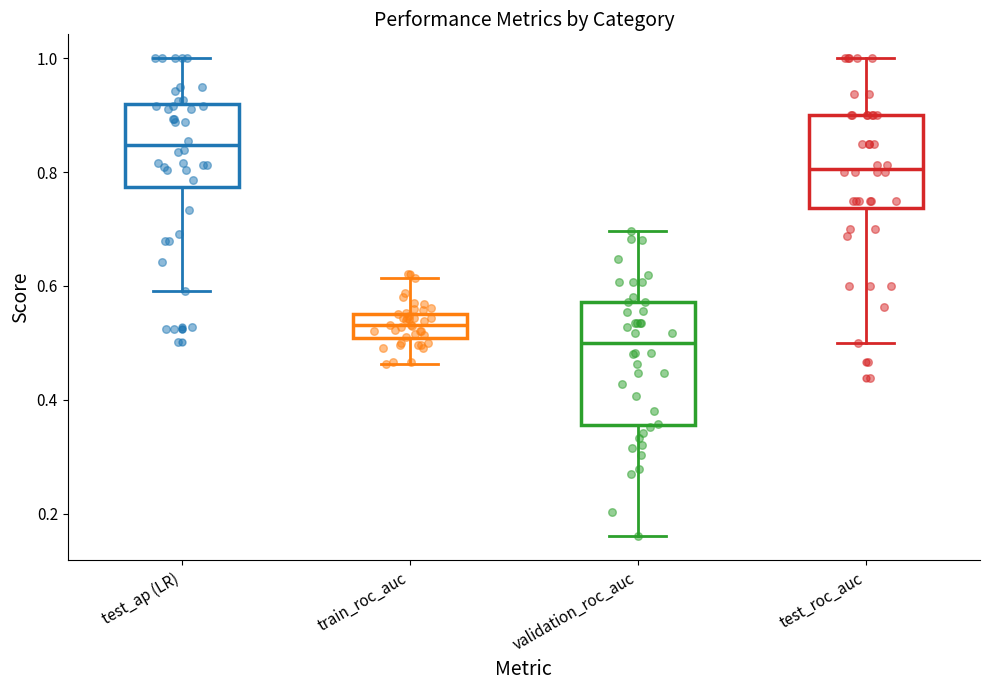

Where does the lower whisker of the box for validation_roc_auc end on the y-axis? The values are not printed on the chart, so give them approximately, as read against the axis.

0.16